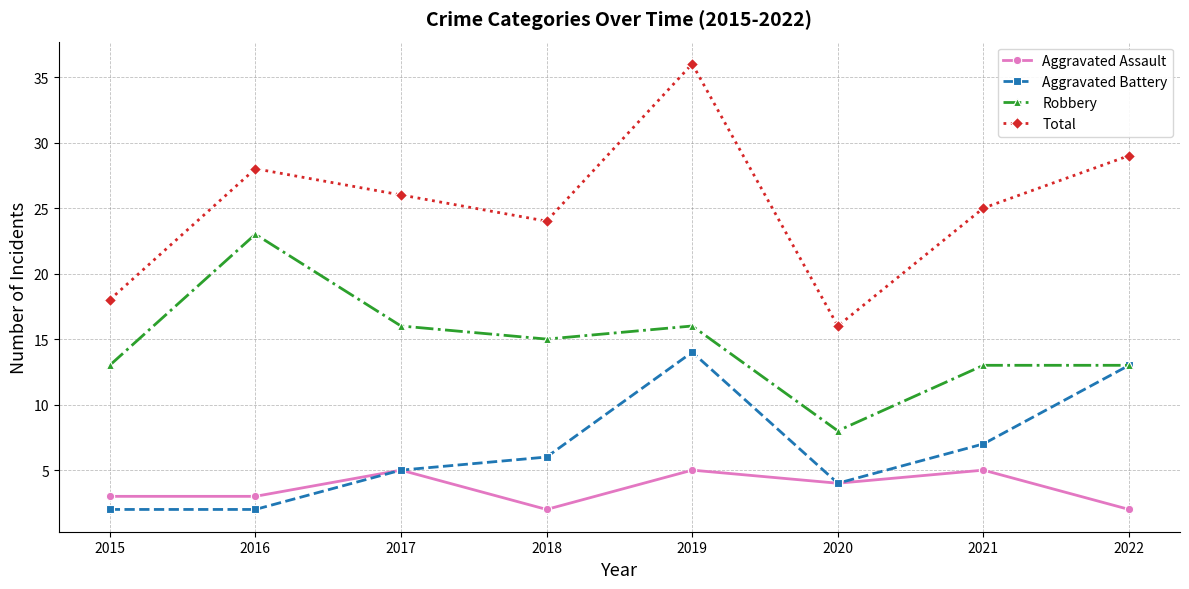

Is the value of Robbery at 2021 greater than the value of Aggravated Assault at 2019?

Yes